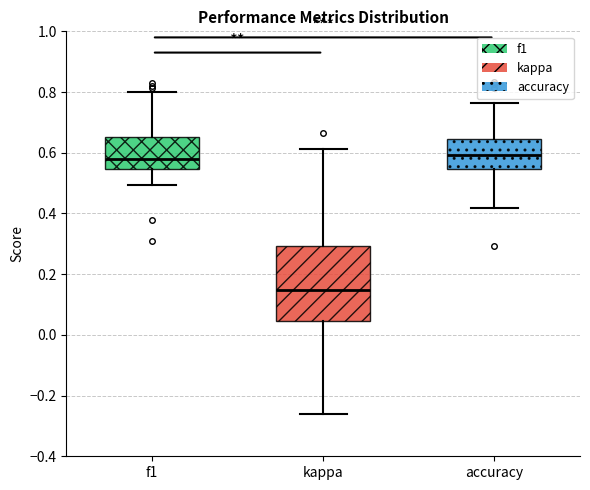

Reading left to right, transcribe this box plot: for each box, give where its median line is, the range the box spans, and where its two whiskers end, as read against the y-axis. The values are not printed on the chart, so give them approximately, as read against the axis.

f1: median 0.58, box 0.54 to 0.66, whiskers 0.50 to 0.80
kappa: median 0.14, box 0.04 to 0.30, whiskers -0.26 to 0.62
accuracy: median 0.60, box 0.54 to 0.64, whiskers 0.42 to 0.76